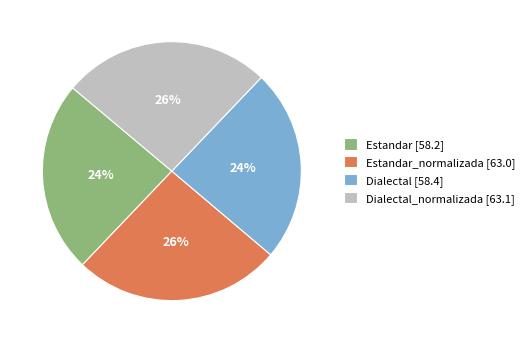

Between Estandar_normalizada [63.0] and Estandar [58.2], which is larger?

Estandar_normalizada [63.0]